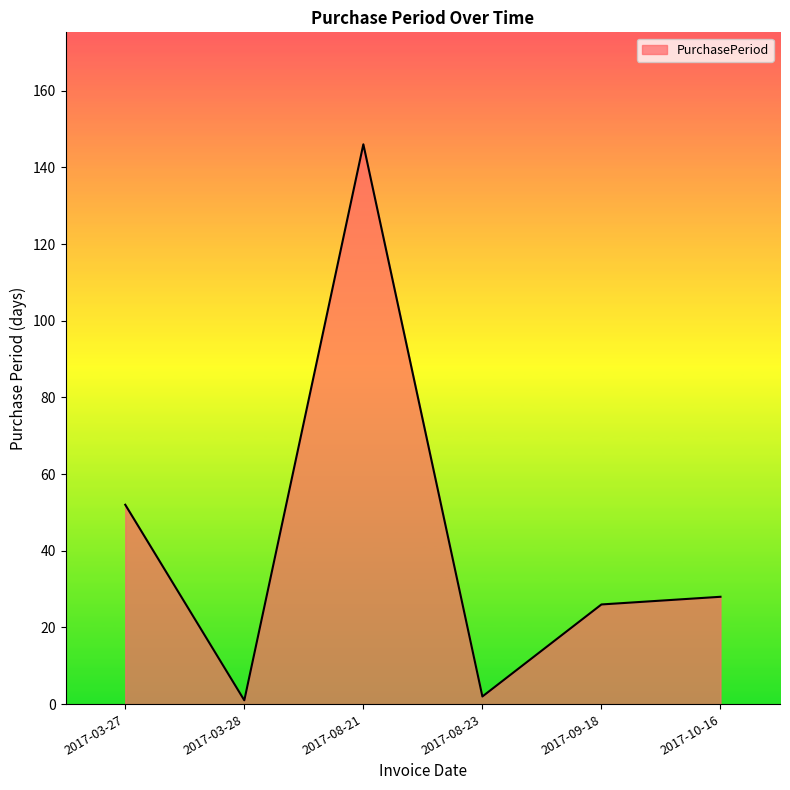

Which category has the highest value across all series?

2017-08-21